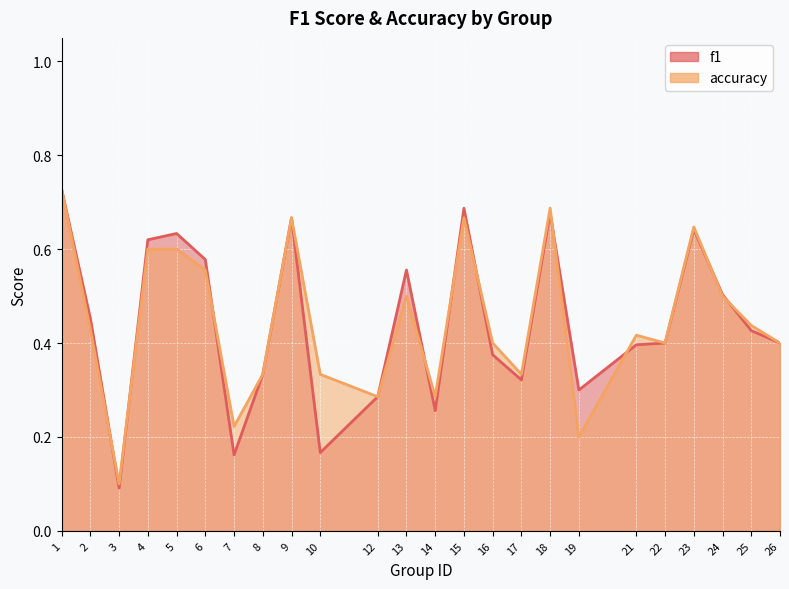

Which series has the largest total across all categories?

accuracy